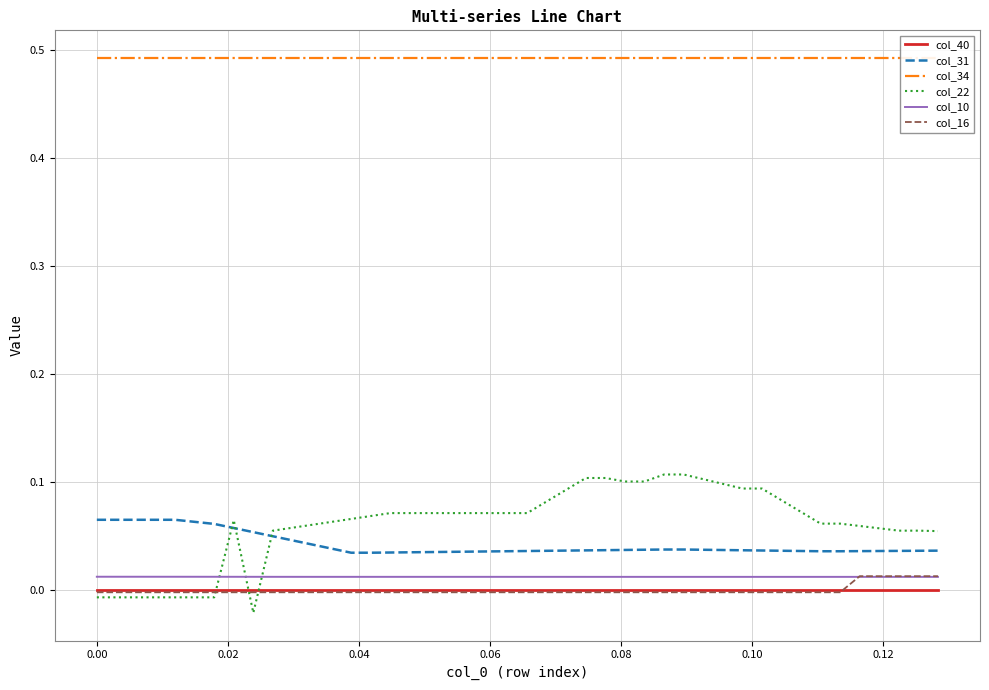

Count the number of categories in the chart.

40